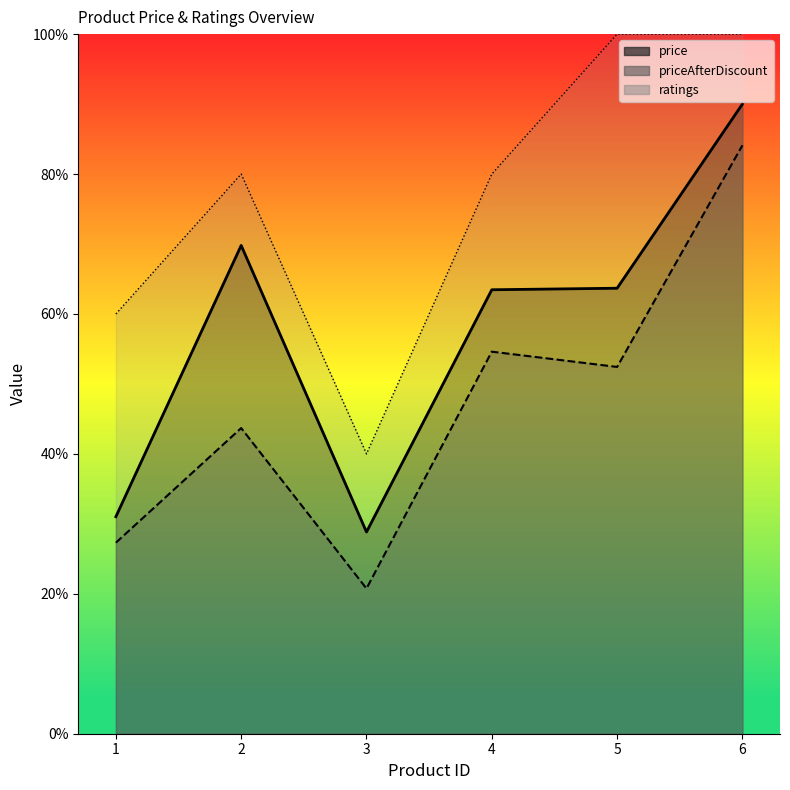

The ratings series shows 37.5 at 6. True or false?

False